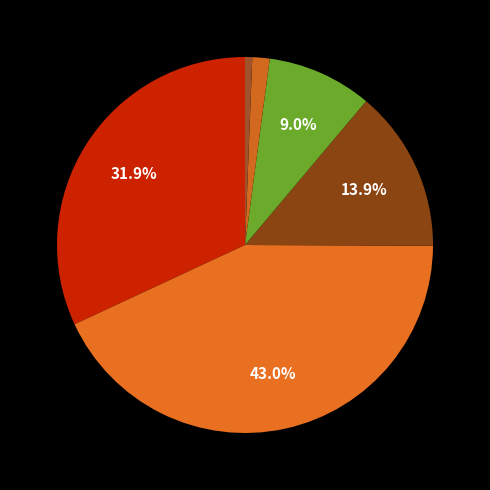

How many segments does this pie chart have?

6